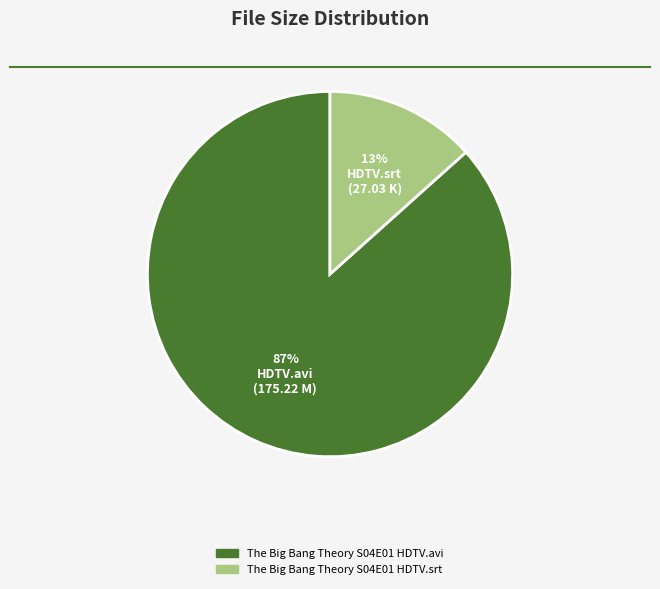

Which category accounts for the majority?

The Big Bang Theory S04E01 HDTV.avi